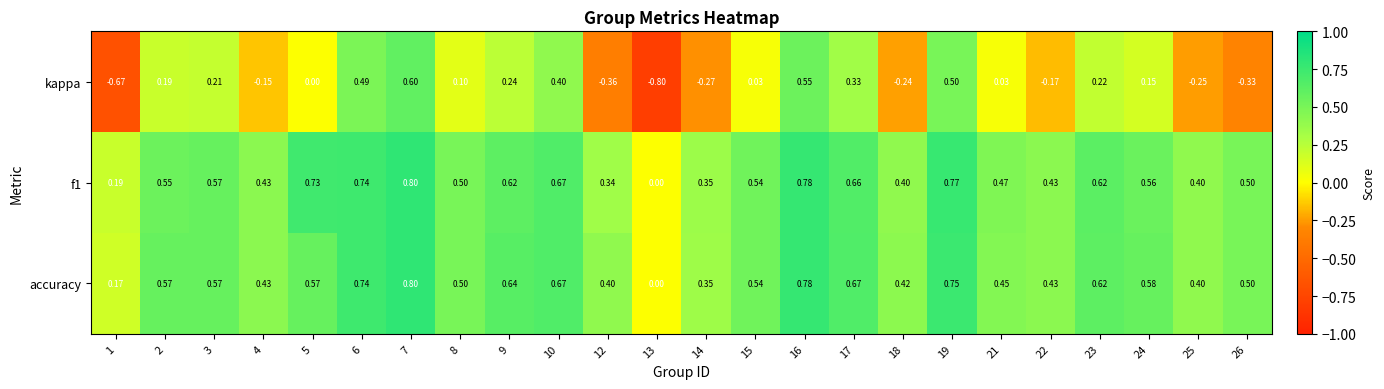

What is the smallest value displayed?

-0.8